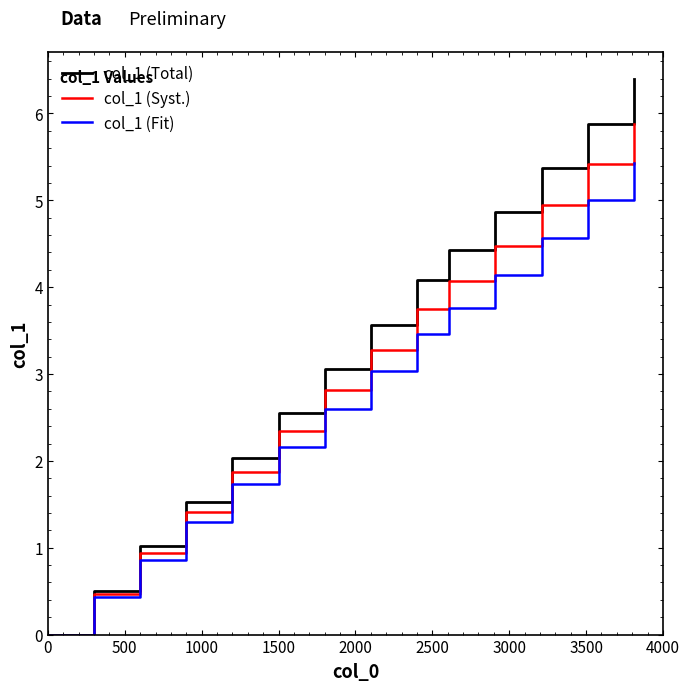

Which series has the largest range (max minus min)?

col_1 (Total)